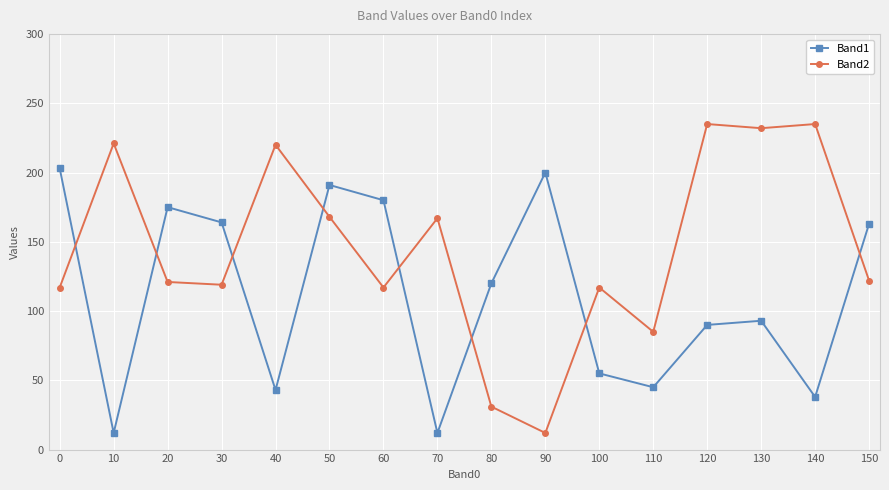

Which series changed the most between 0 and 120?

Band2